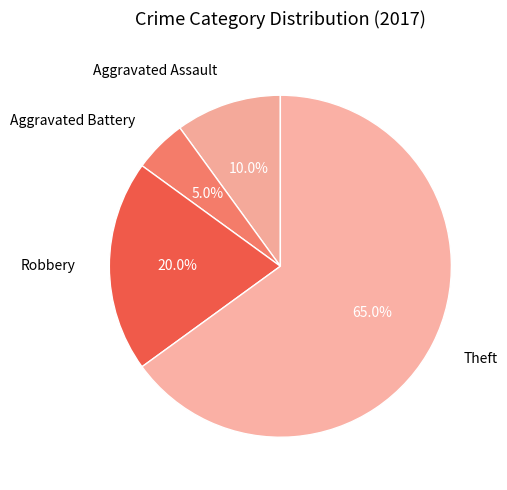

To the nearest percent, what percentage of the pie is Theft?

65%